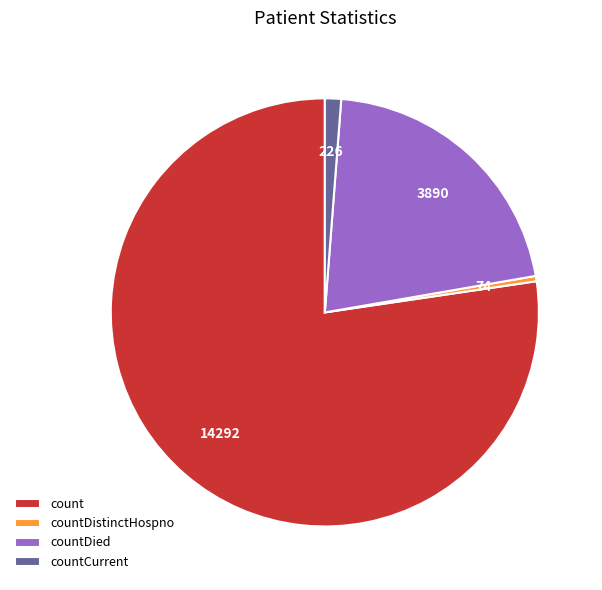

Is it true that countDied is 13% of the pie?

False